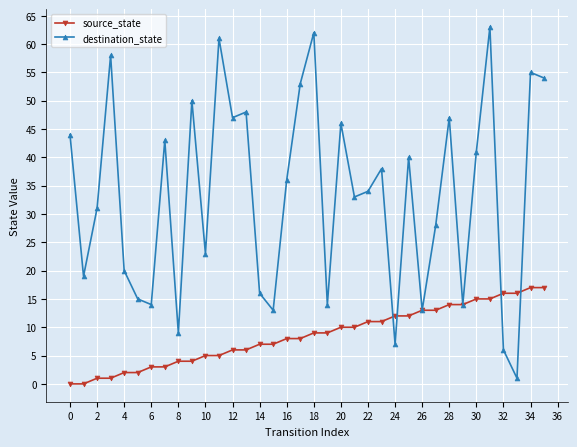

Rank the series by their maximum value, from lowest to highest.

source_state, destination_state